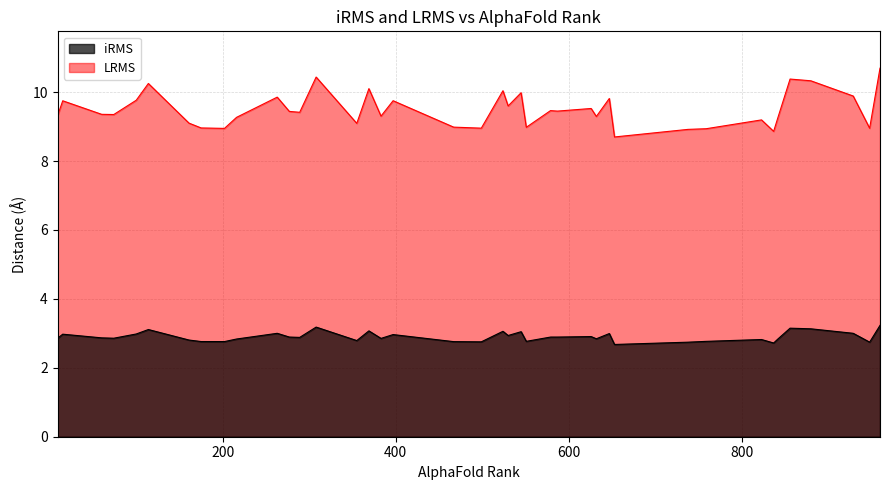

What is the total value across all series at 308?

13.6